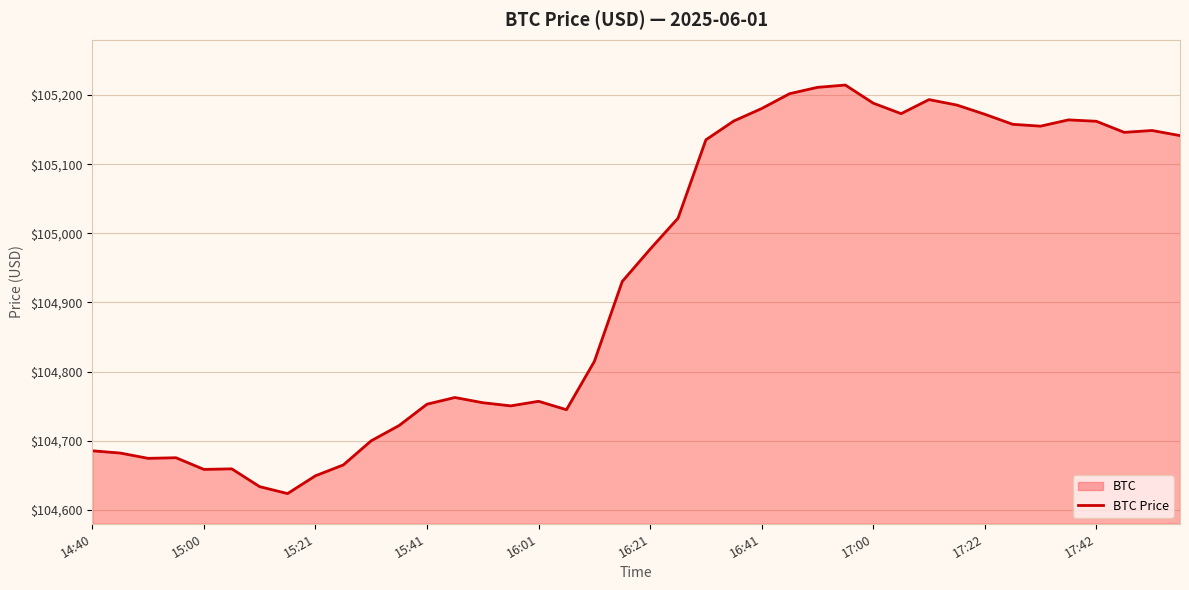

True or false: there are more than 0 points higher than both neighbors.

True